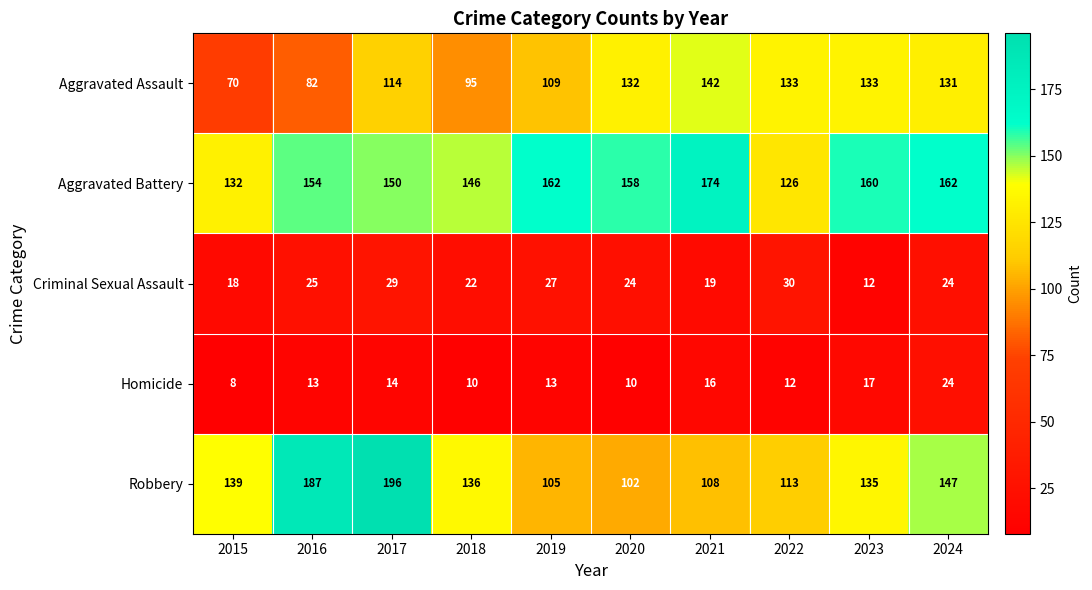

How many data points in Robbery are less than 136?

5